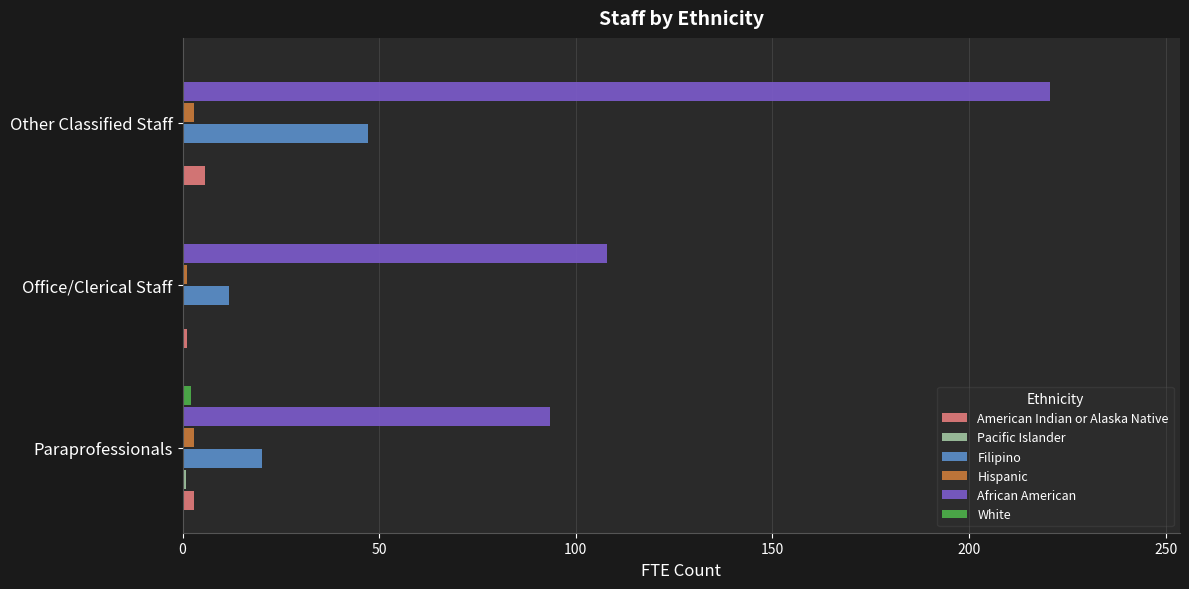

What is the maximum value for American Indian or Alaska Native?

5.8